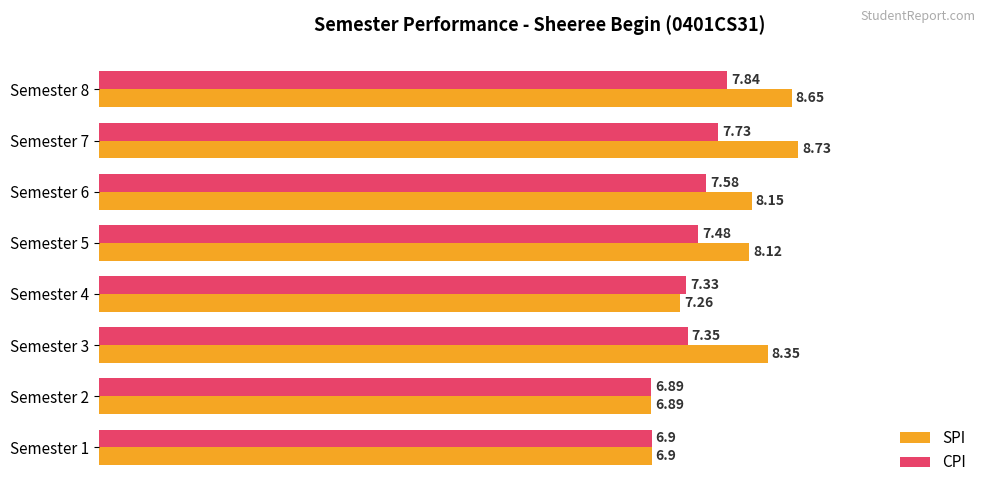

What is the sum of the CPI values at Semester 3 and Semester 7?

15.1